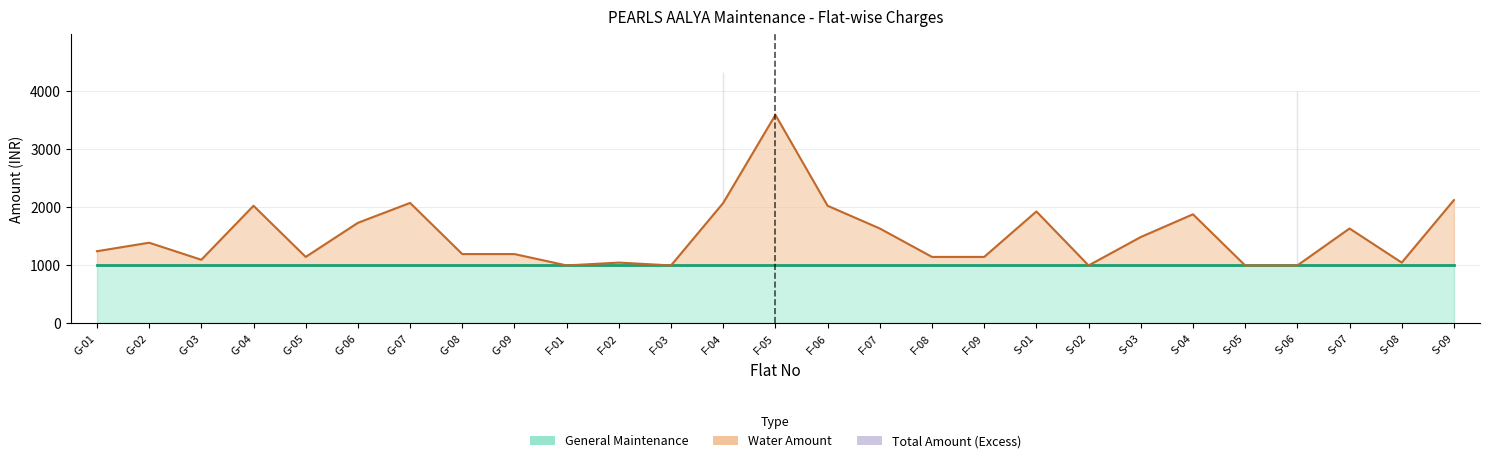

Which has a higher value, F-06 or F-03?

F-06